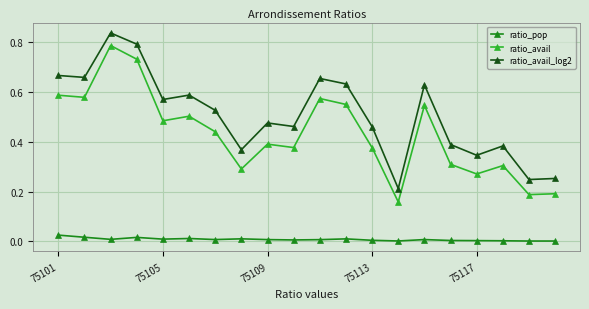

List the series in order of their overall mean, highest first.

ratio_avail_log2, ratio_avail, ratio_pop